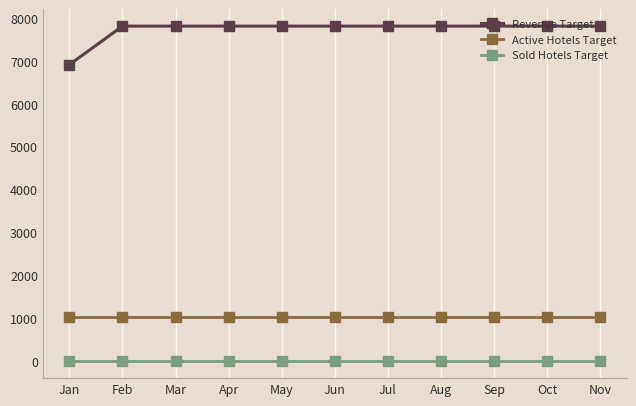

True or false: Active Hotels Target and Sold Hotels Target intersect in this chart.

False